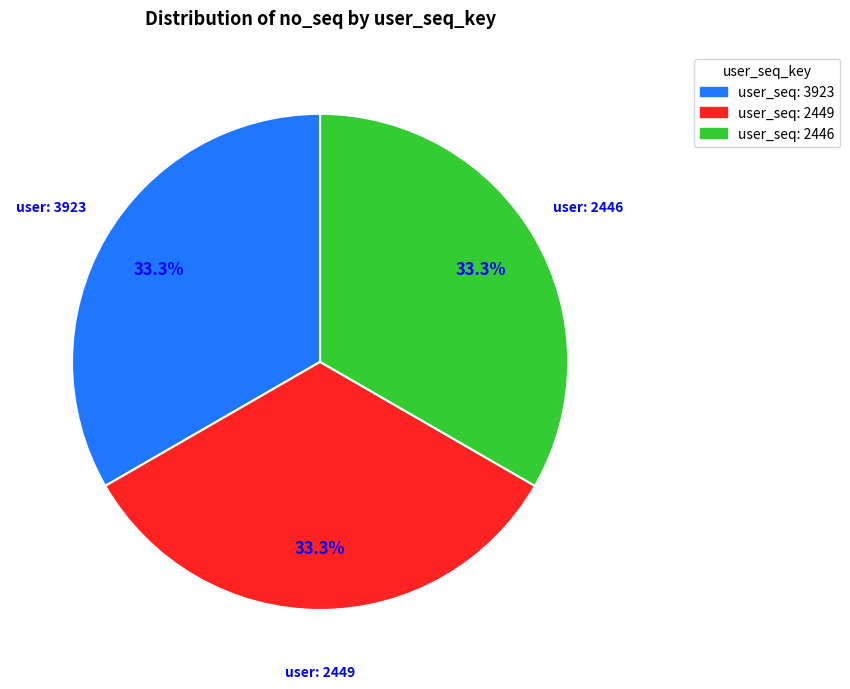

Count the number of slices in the pie.

3